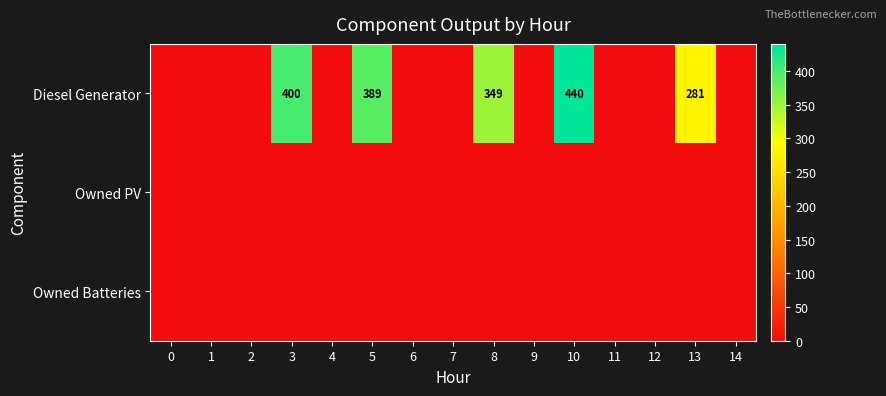

At which category is the sum across all series the highest?

10